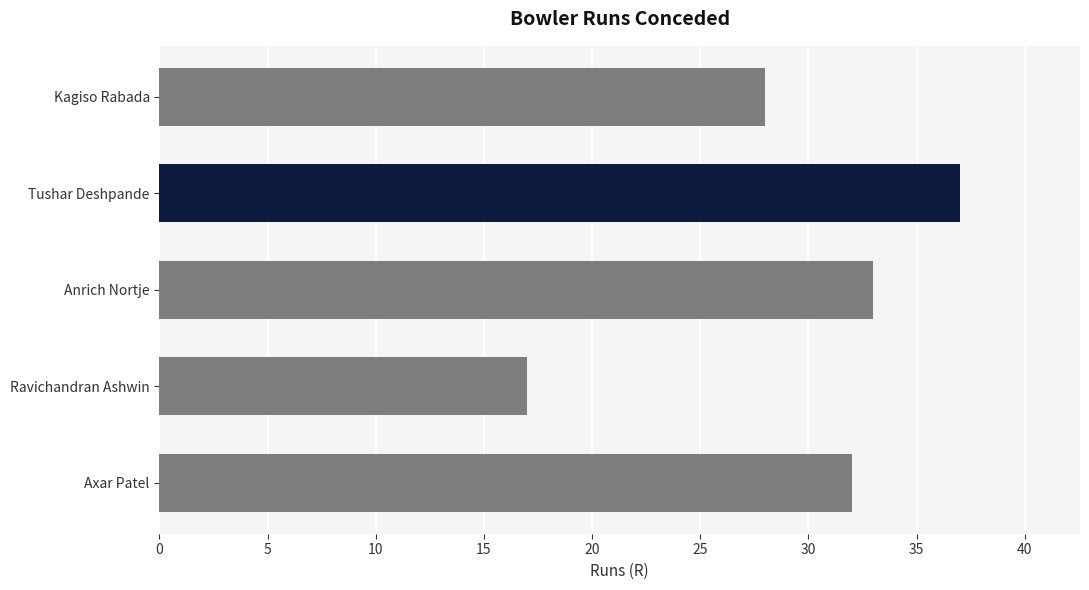

What is the minimum value shown in the chart?

17